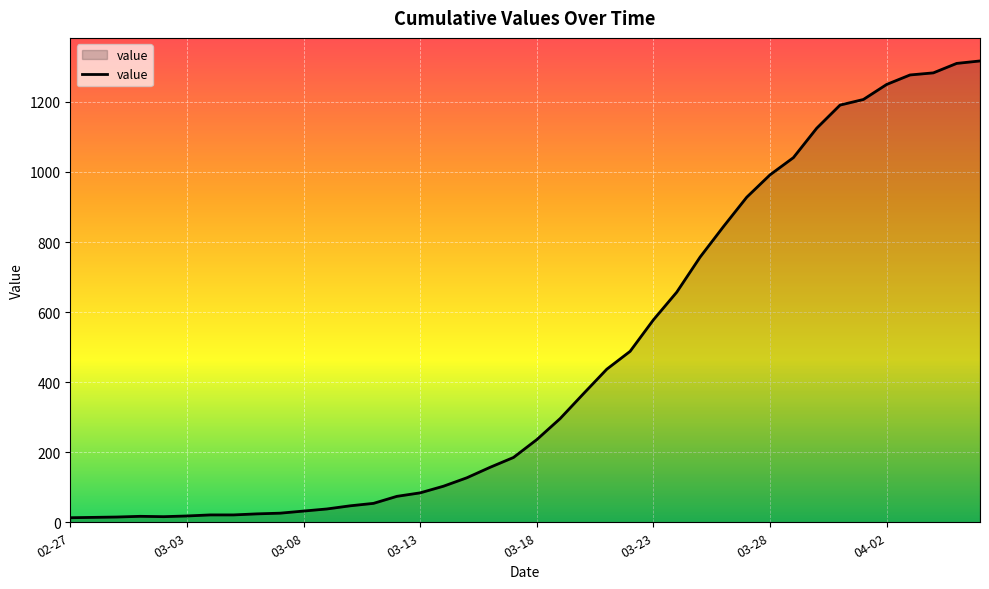

What is the greatest value displayed?

1317